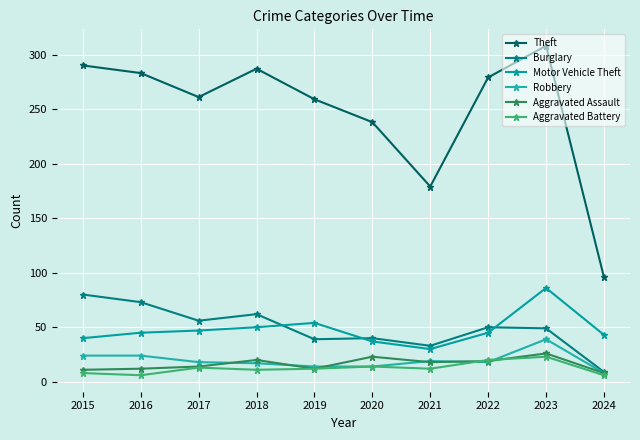

Rank the series by their maximum value, from lowest to highest.

Aggravated Battery, Aggravated Assault, Robbery, Burglary, Motor Vehicle Theft, Theft